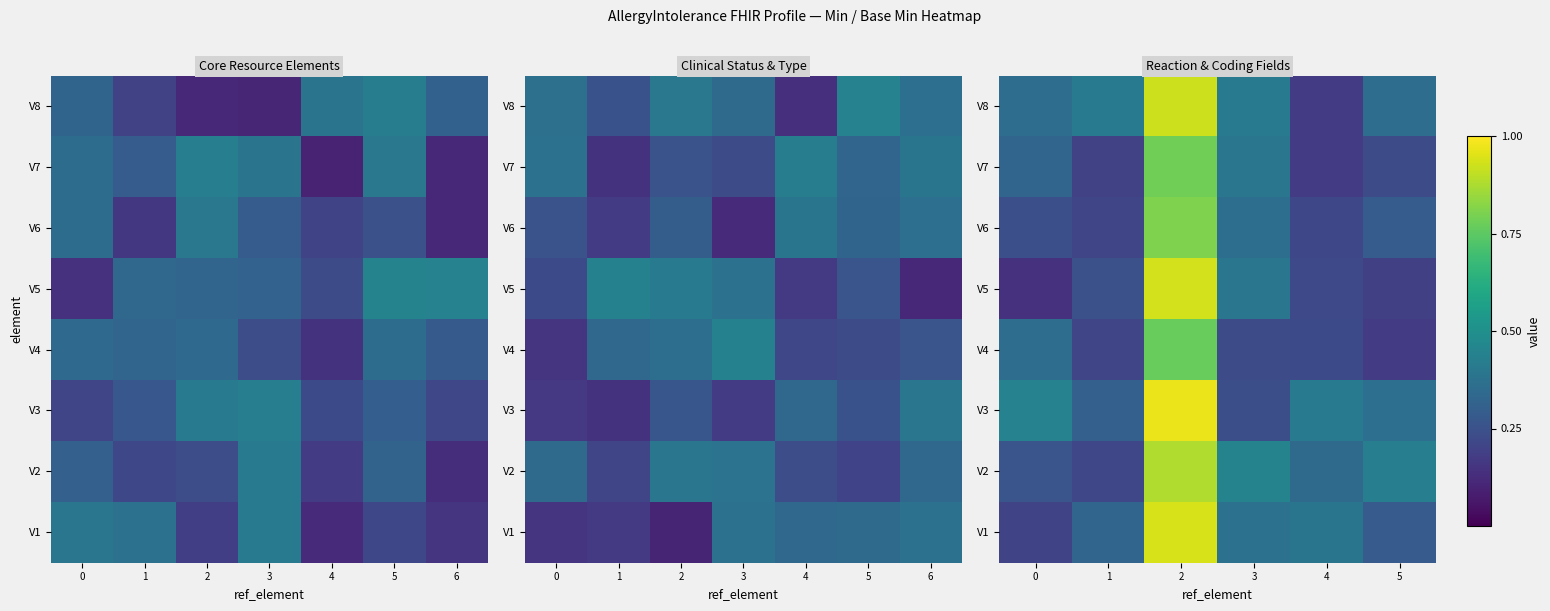

What is the total value across all series at 1?

2.1